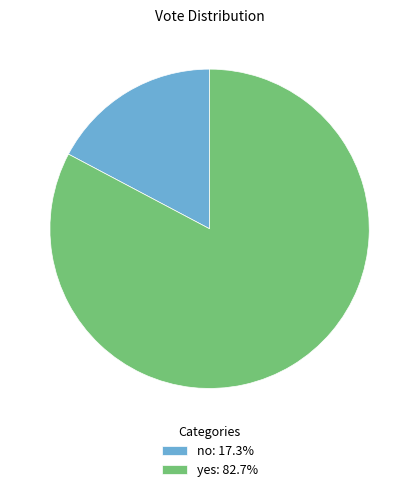

Does any single category account for the majority?

Yes